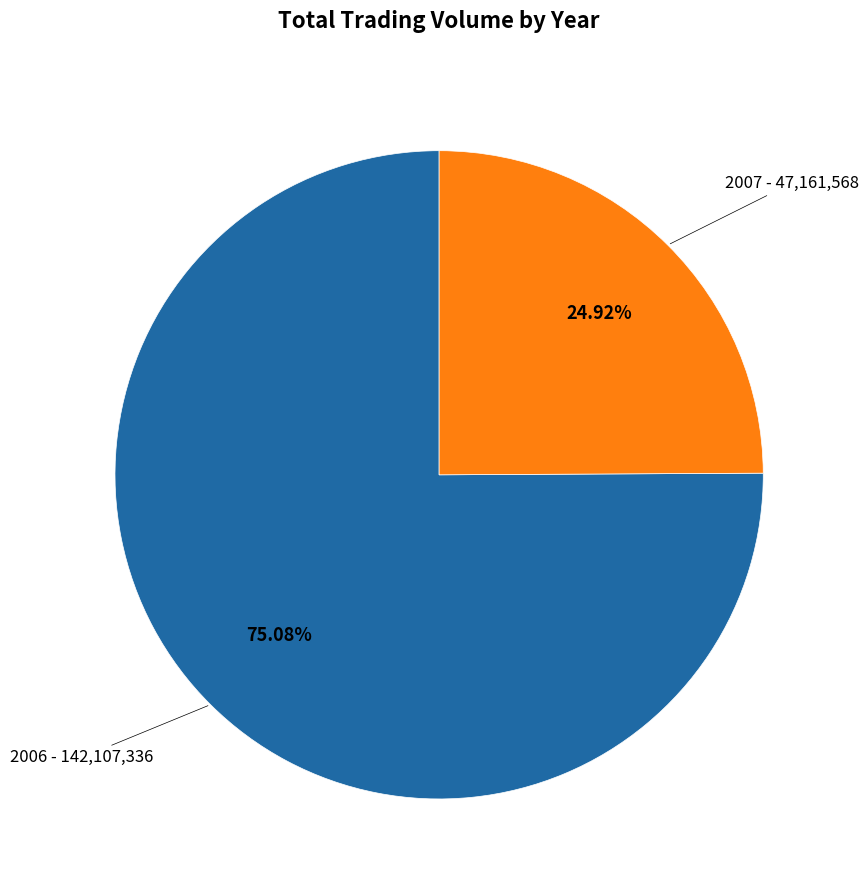

To the nearest percent, what is the average slice percentage?

50%